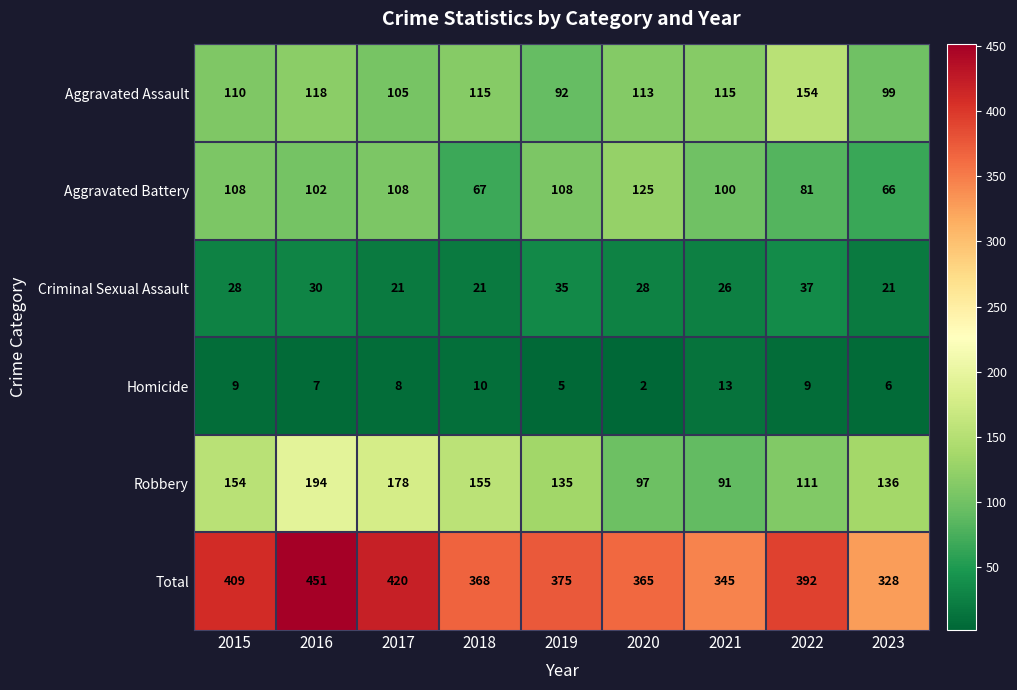

Rank the series at 2021 from lowest to highest value.

Homicide, Criminal Sexual Assault, Robbery, Aggravated Battery, Aggravated Assault, Total